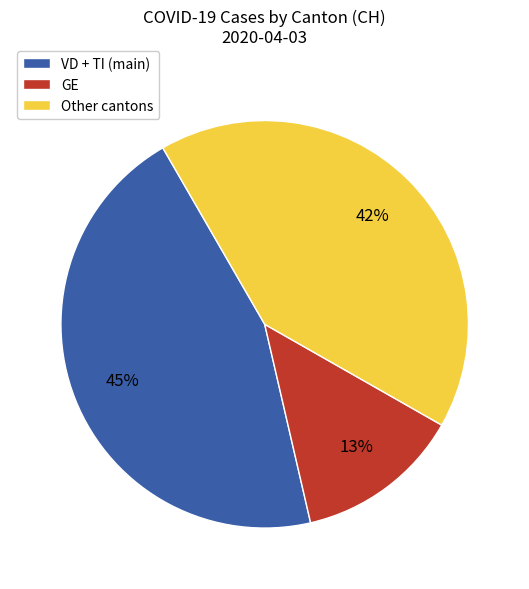

True or false: GE accounts for 13% of the total.

True